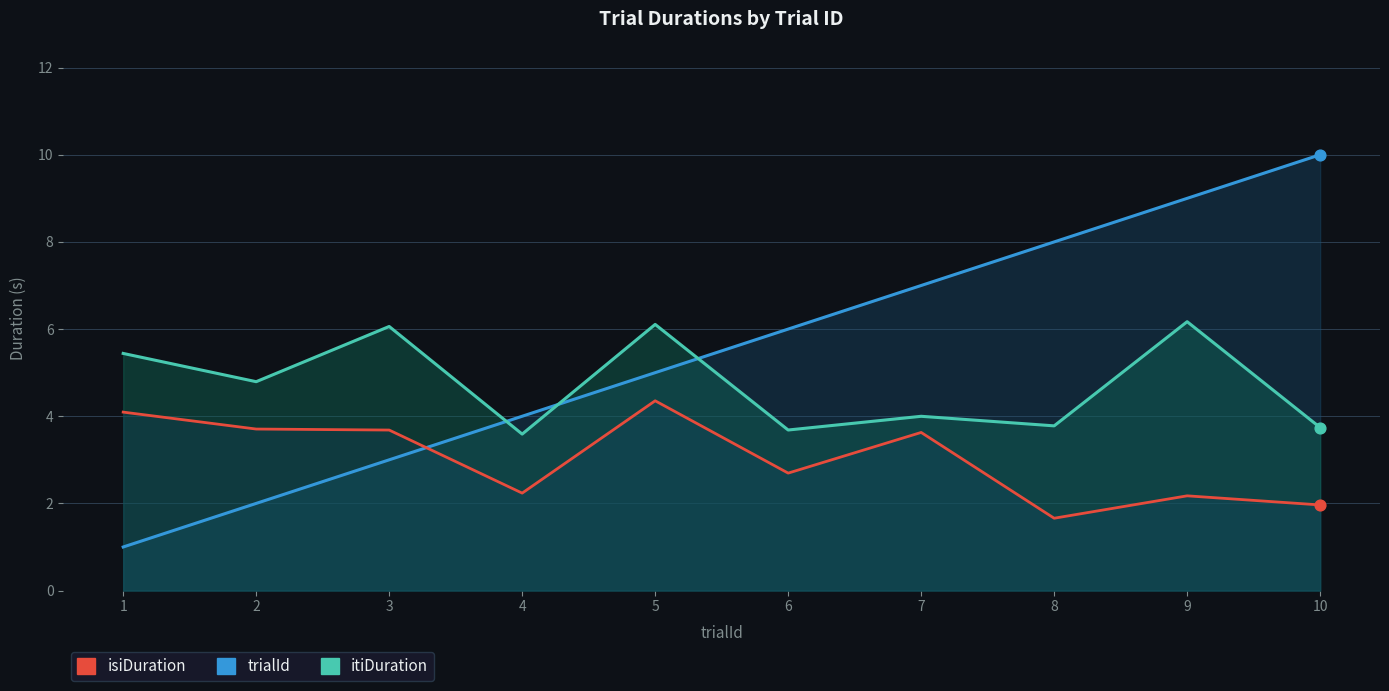

What are all the series names shown in the legend?

trialId, itiDuration, isiDuration